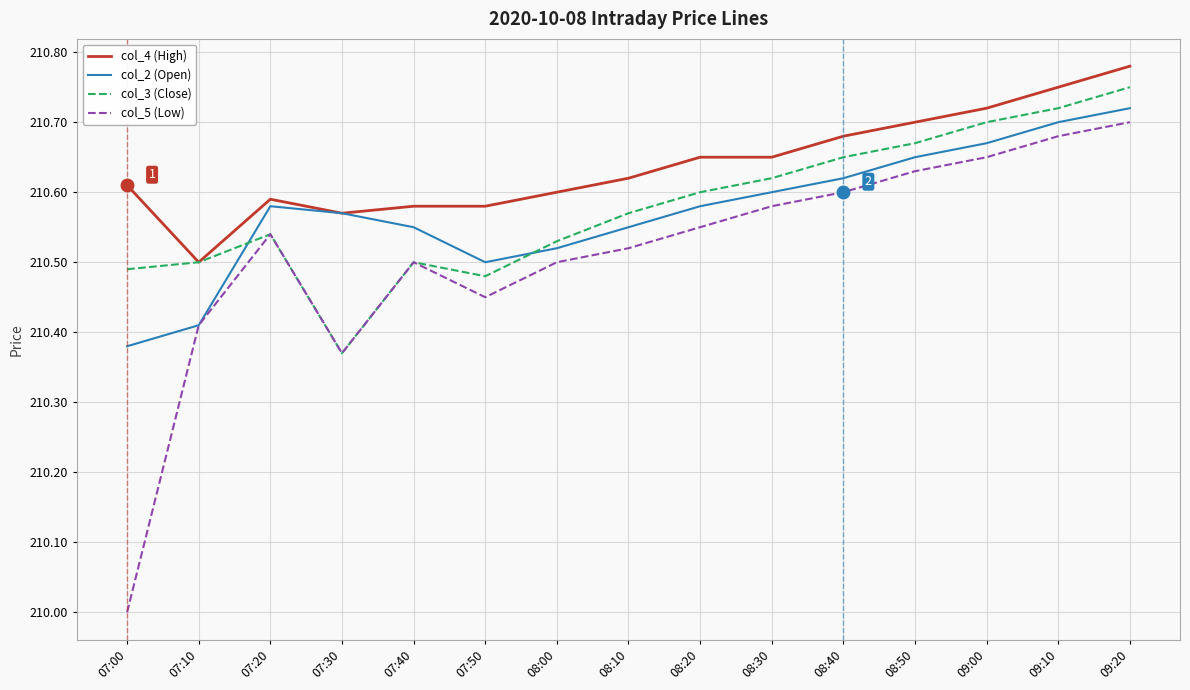

Which series has the largest range (max minus min)?

col_5 (Low)